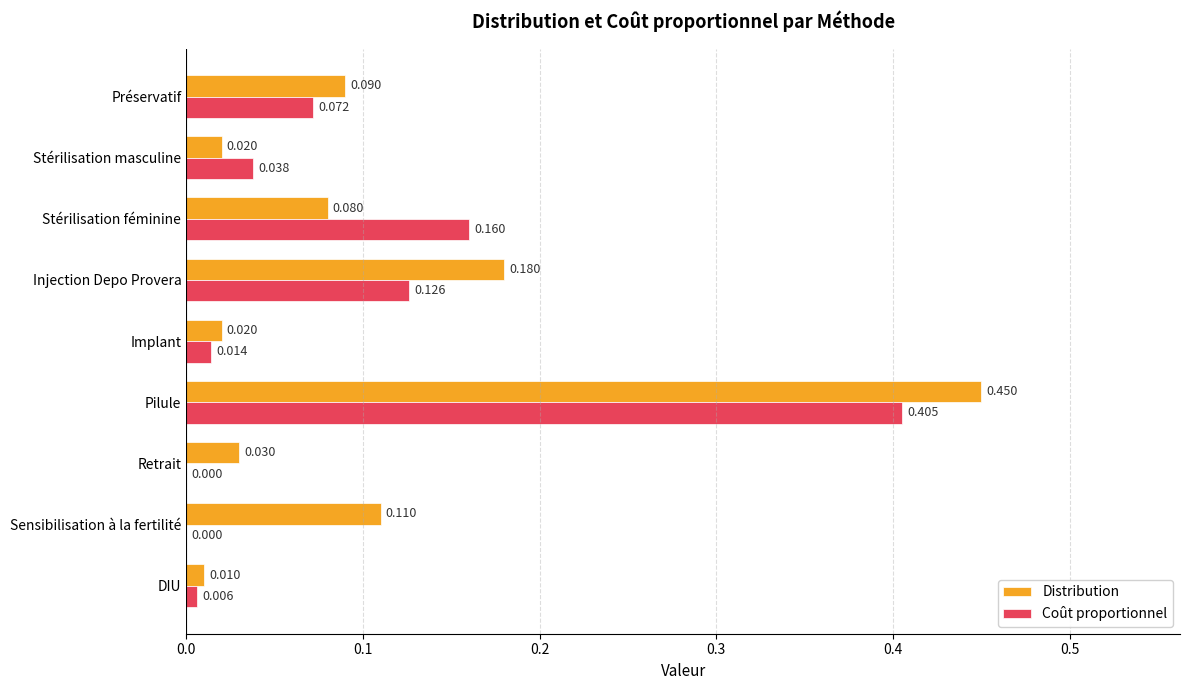

Which category has the highest value across all series?

Pilule